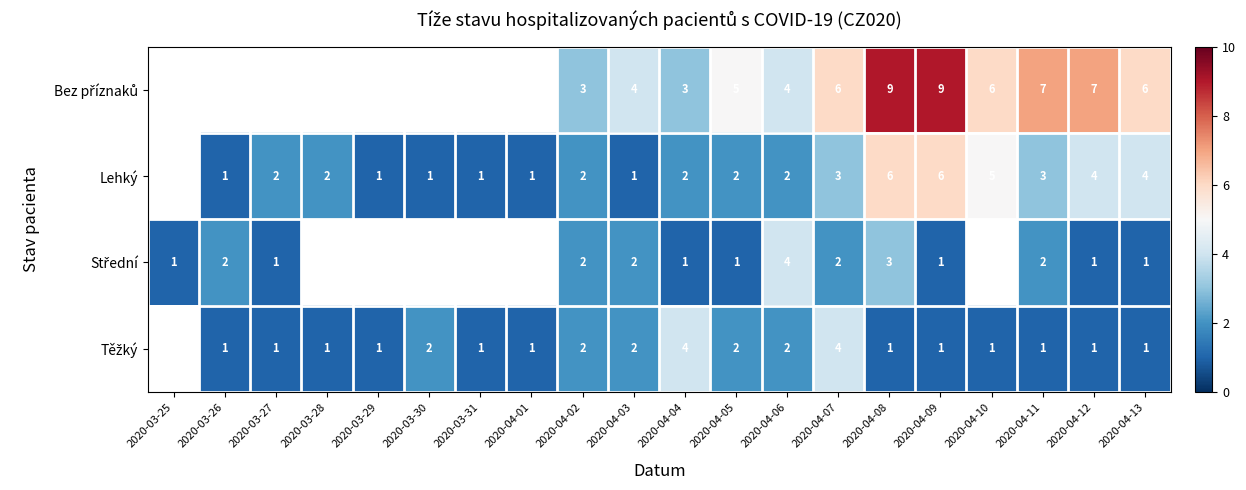

Which label corresponds to the largest value in the chart?

2020-04-08